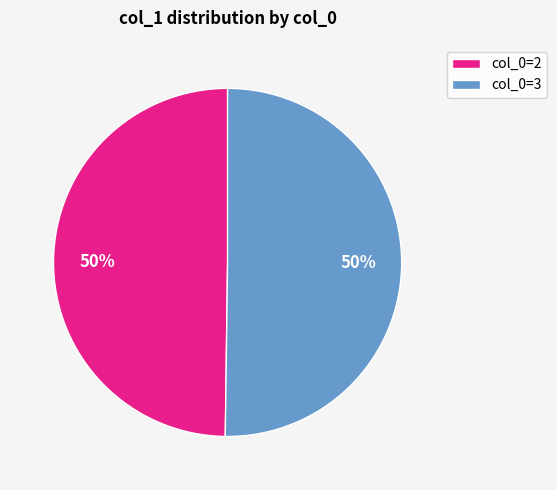

Count the number of slices in the pie.

2